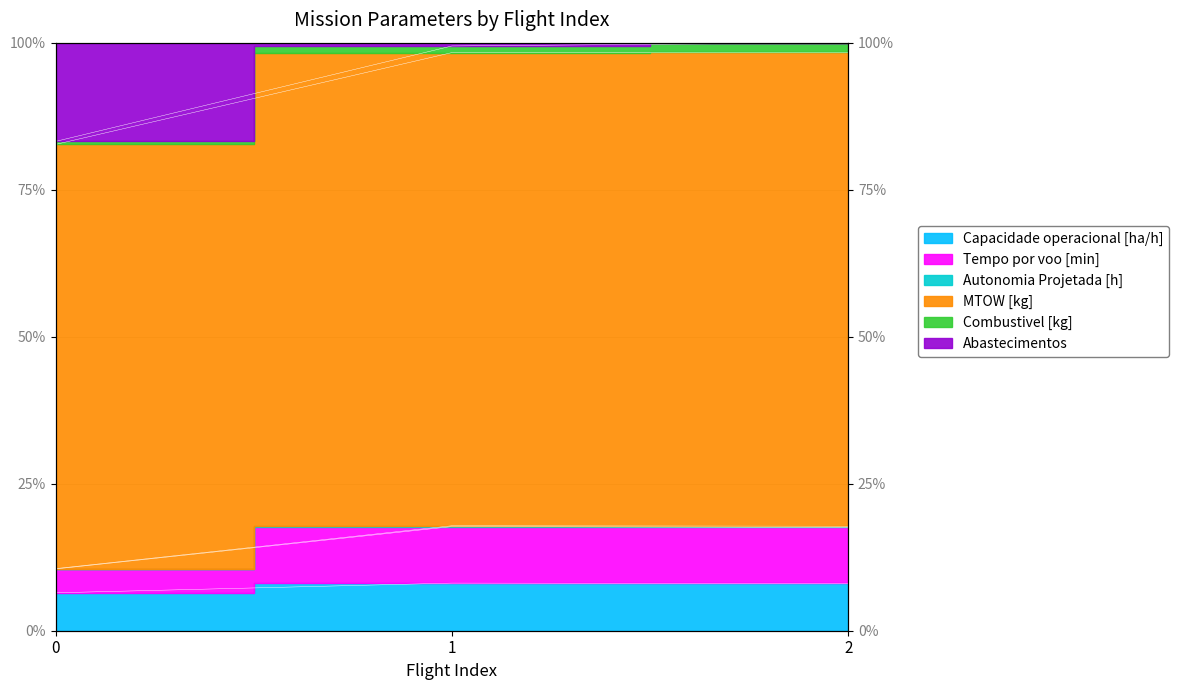

Between 0 and 1, which series saw the biggest shift?

Abastecimentos